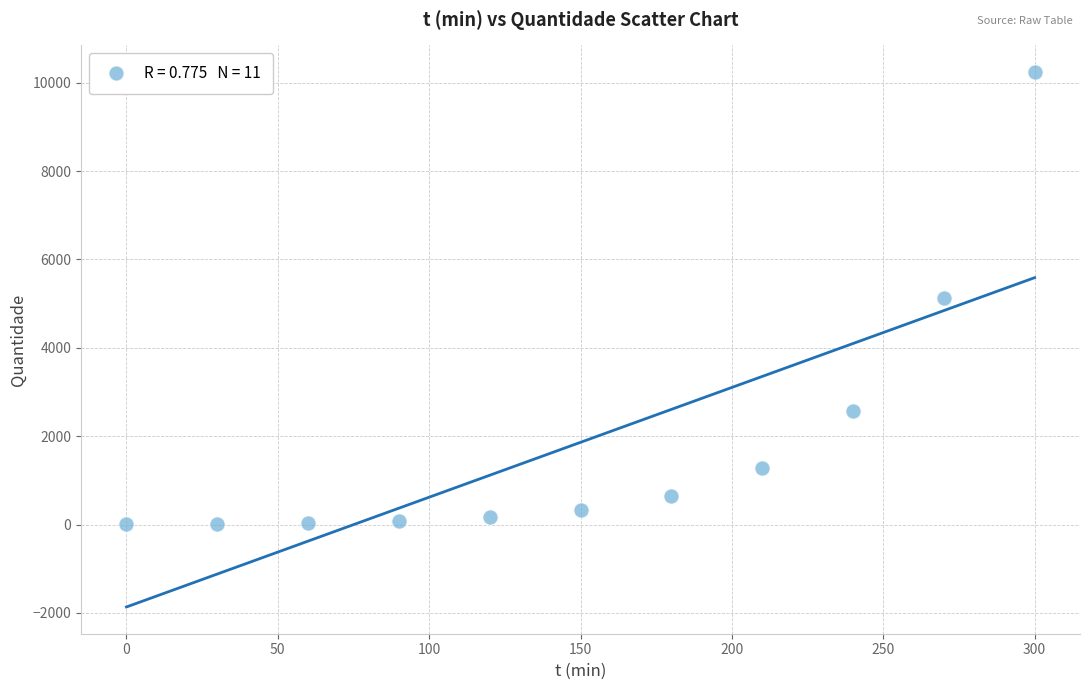

What is the range of Y values (max minus min)?

10230